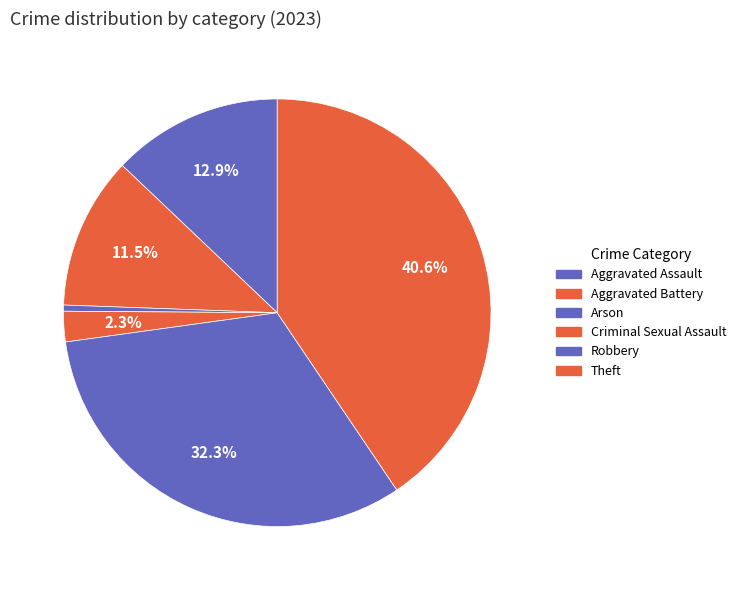

Count the number of slices in the pie.

6